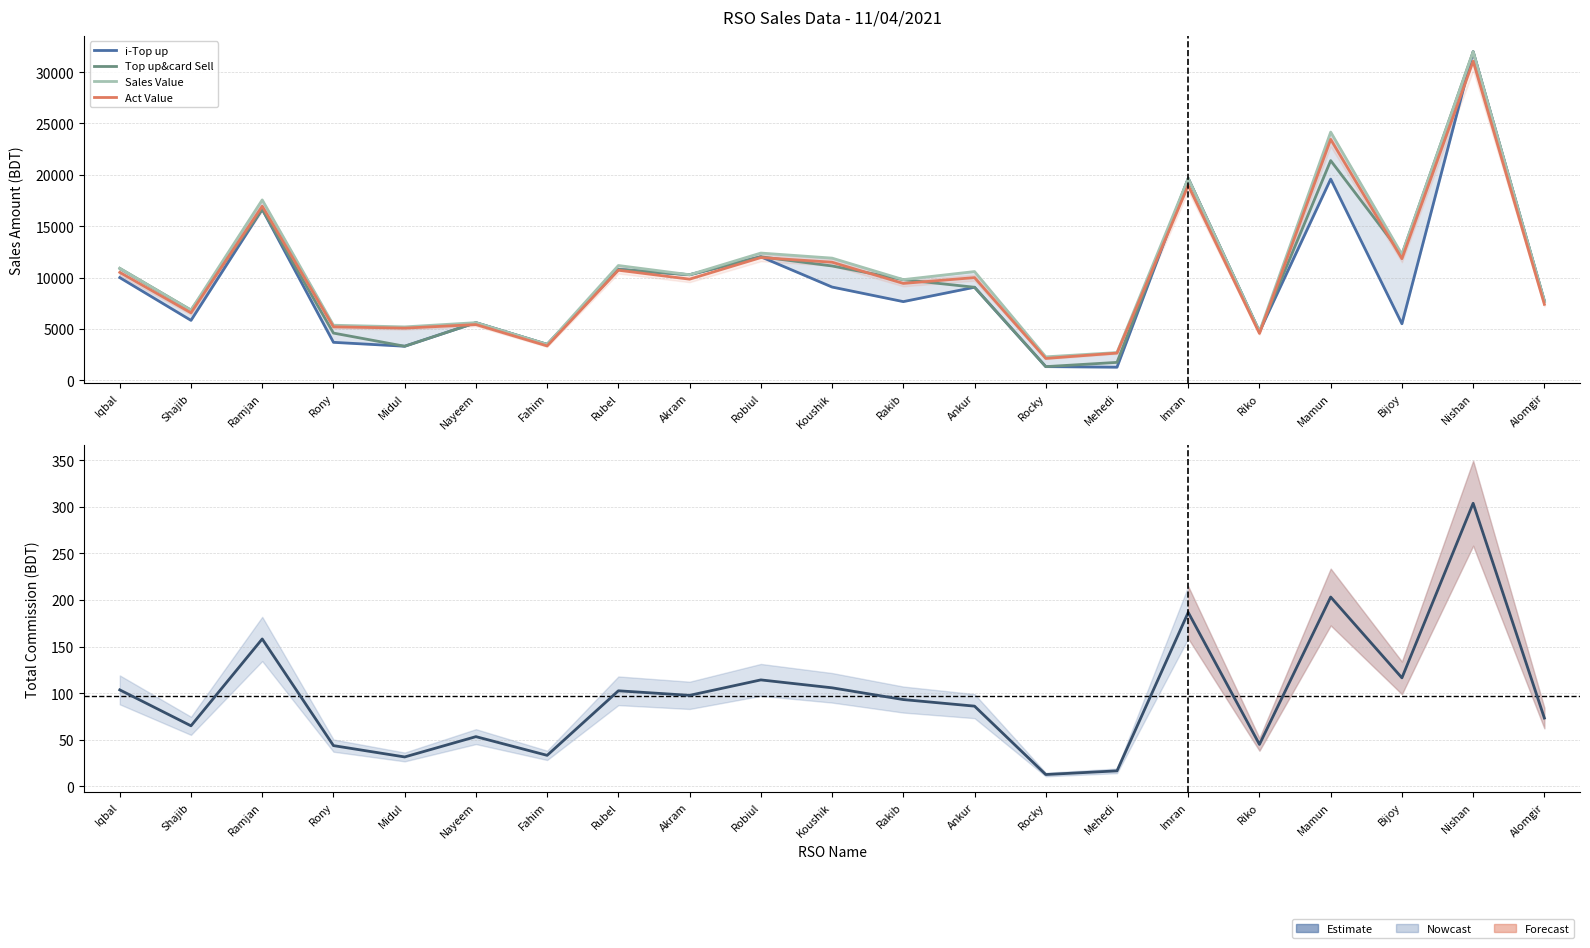

True or false: Act Value and D. Total Comm cross at least once.

False